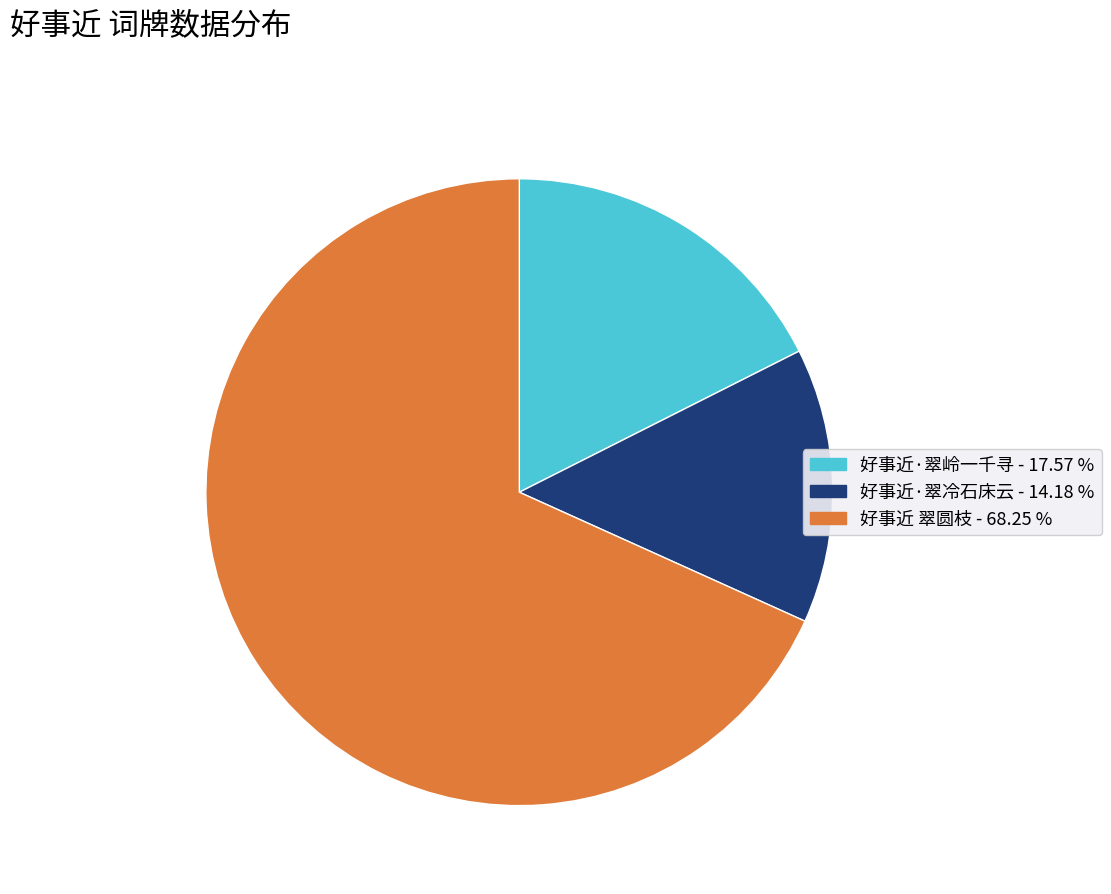

How many slices are in this pie chart?

3